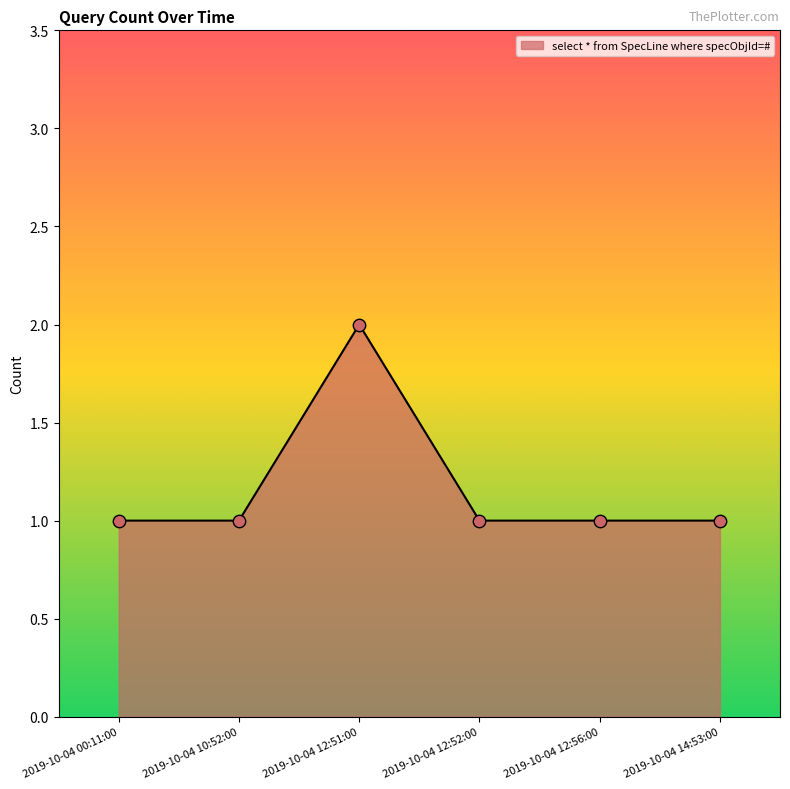

Approximately how many times larger is the value at 2019-10-04 12:56:00 compared to 2019-10-04 14:53:00?

1.0